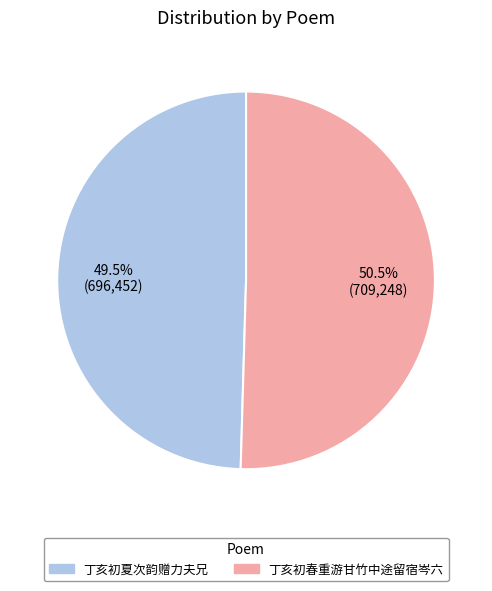

Does any single category account for the majority?

Yes